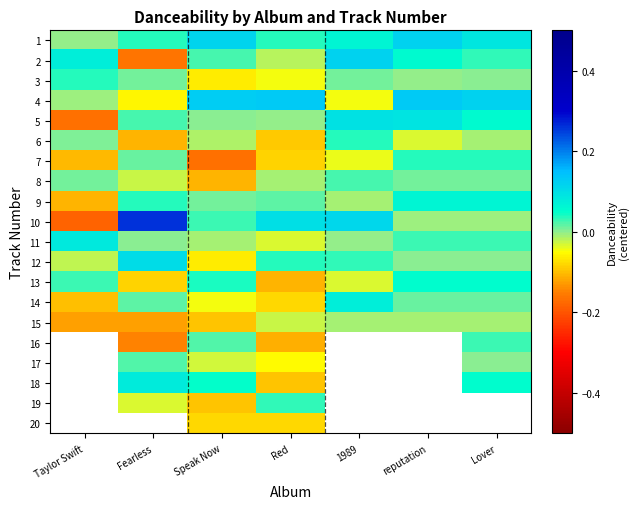

What is the smallest value displayed?

-0.2